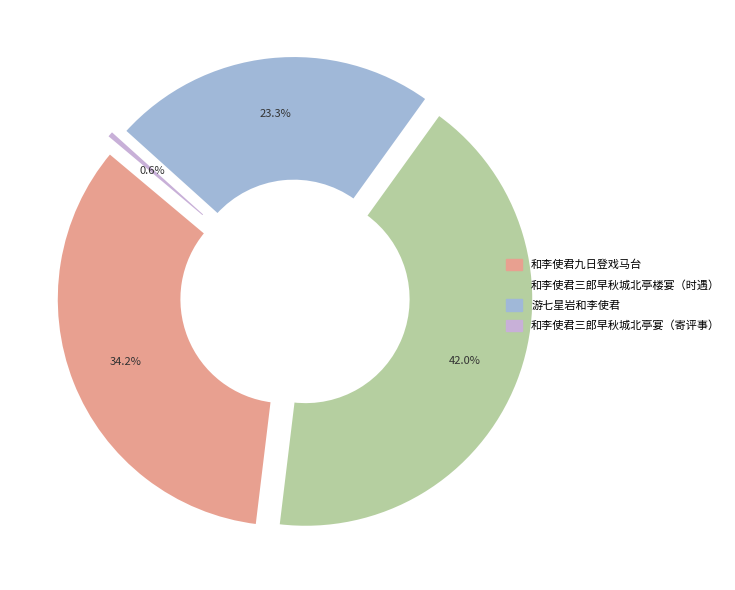

To the nearest percent, what is the average slice percentage?

25%